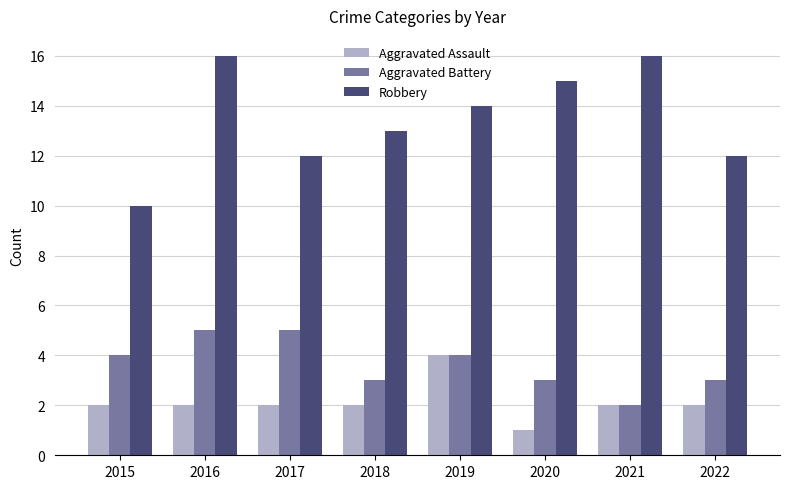

The value of Aggravated Battery at 2017 is 2. True or false?

False